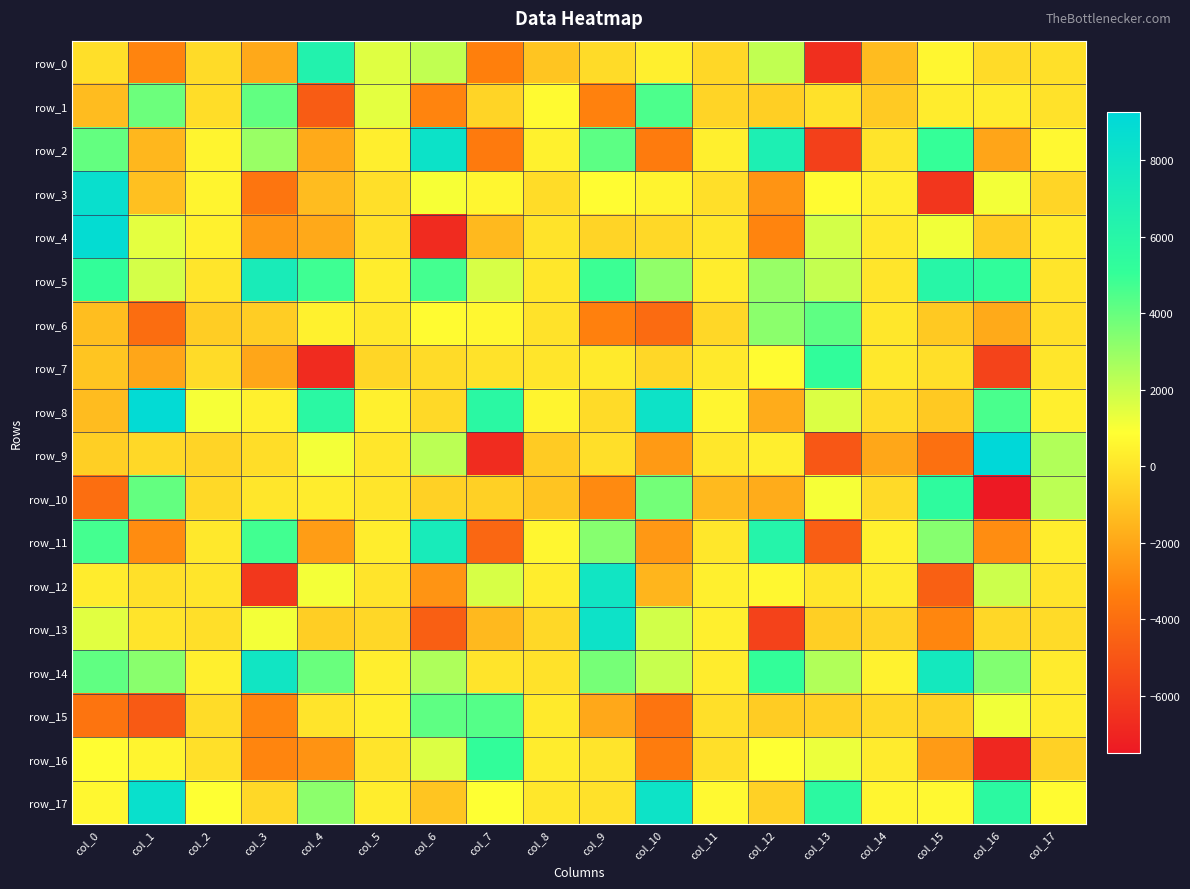

Between col_13 and col_0, which is larger?

col_0